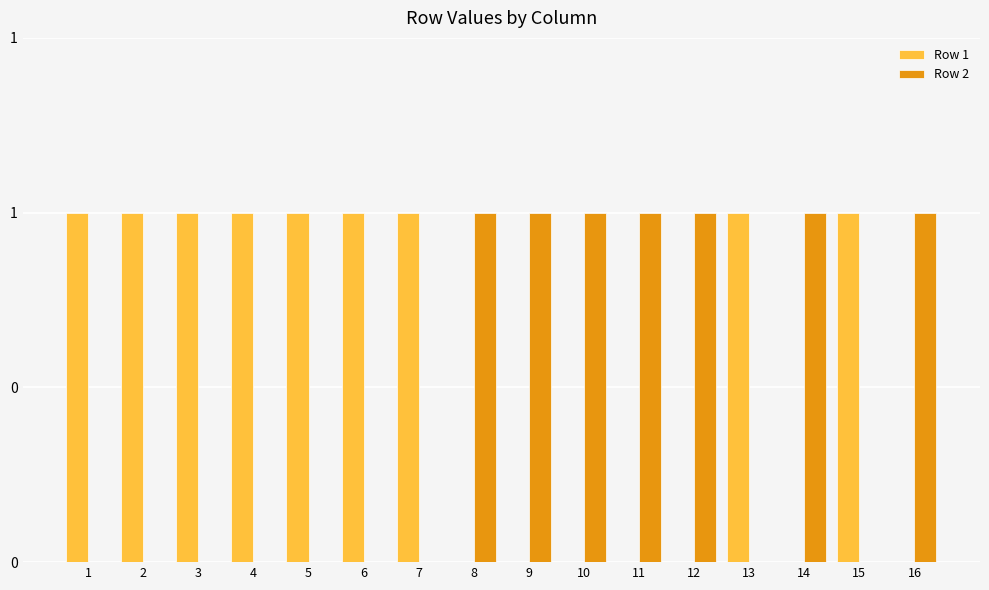

Does the chart contain stacked bars?

No